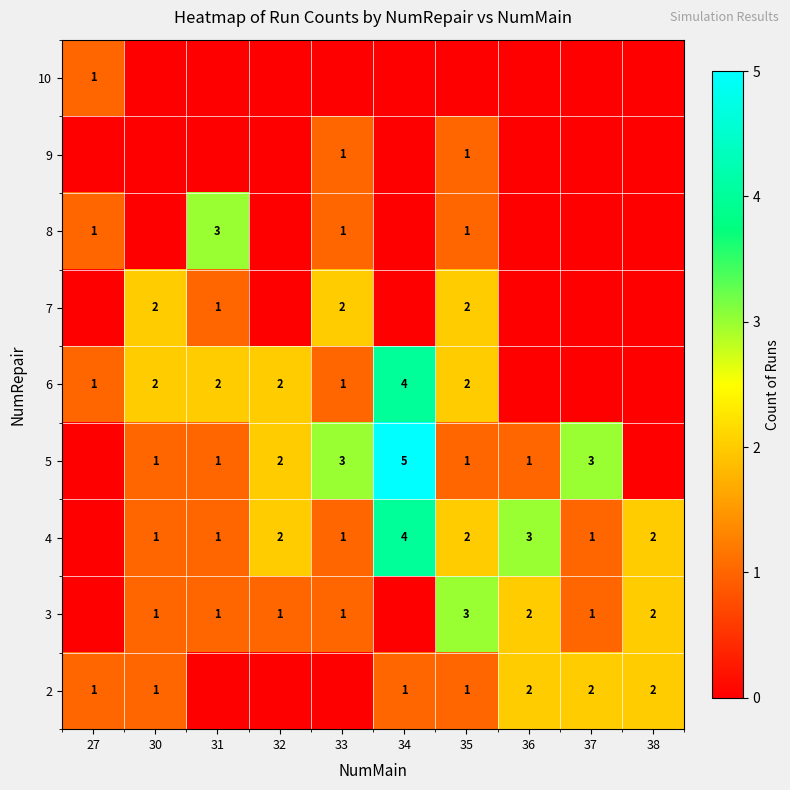

Is it true that 2 equals 0 at 34?

False